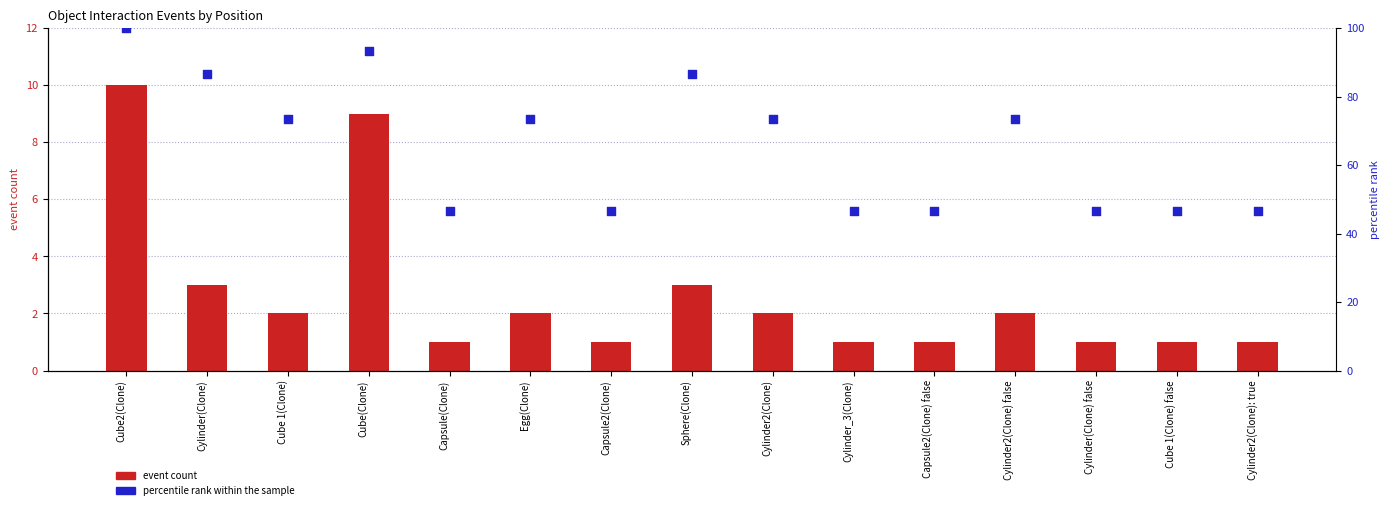

At which category is the sum across all series the highest?

Cube2(Clone)